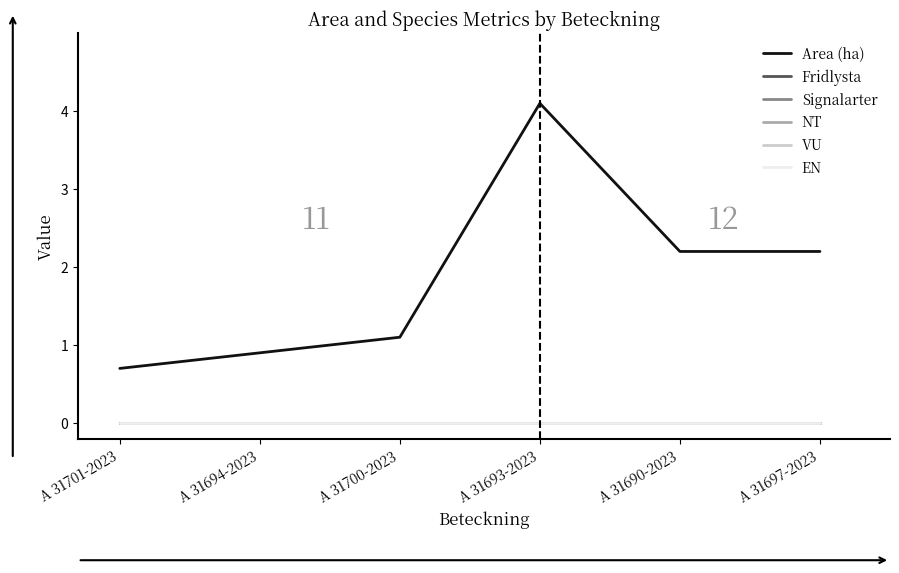

At A 31690-2023, list the series in order from smallest to largest.

Fridlysta, Signalarter, NT, VU, EN, Area (ha)